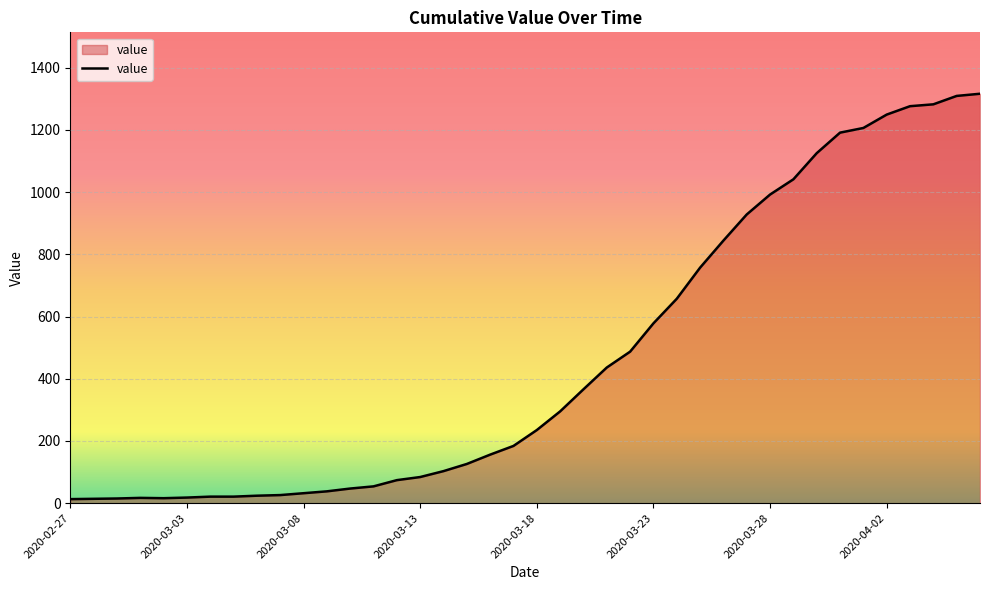

What is the difference between the maximum and minimum values?

1303